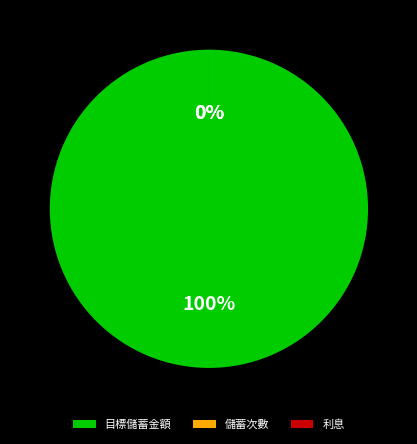

Which has a higher value, 目標儲蓄金額 or 利息?

目標儲蓄金額